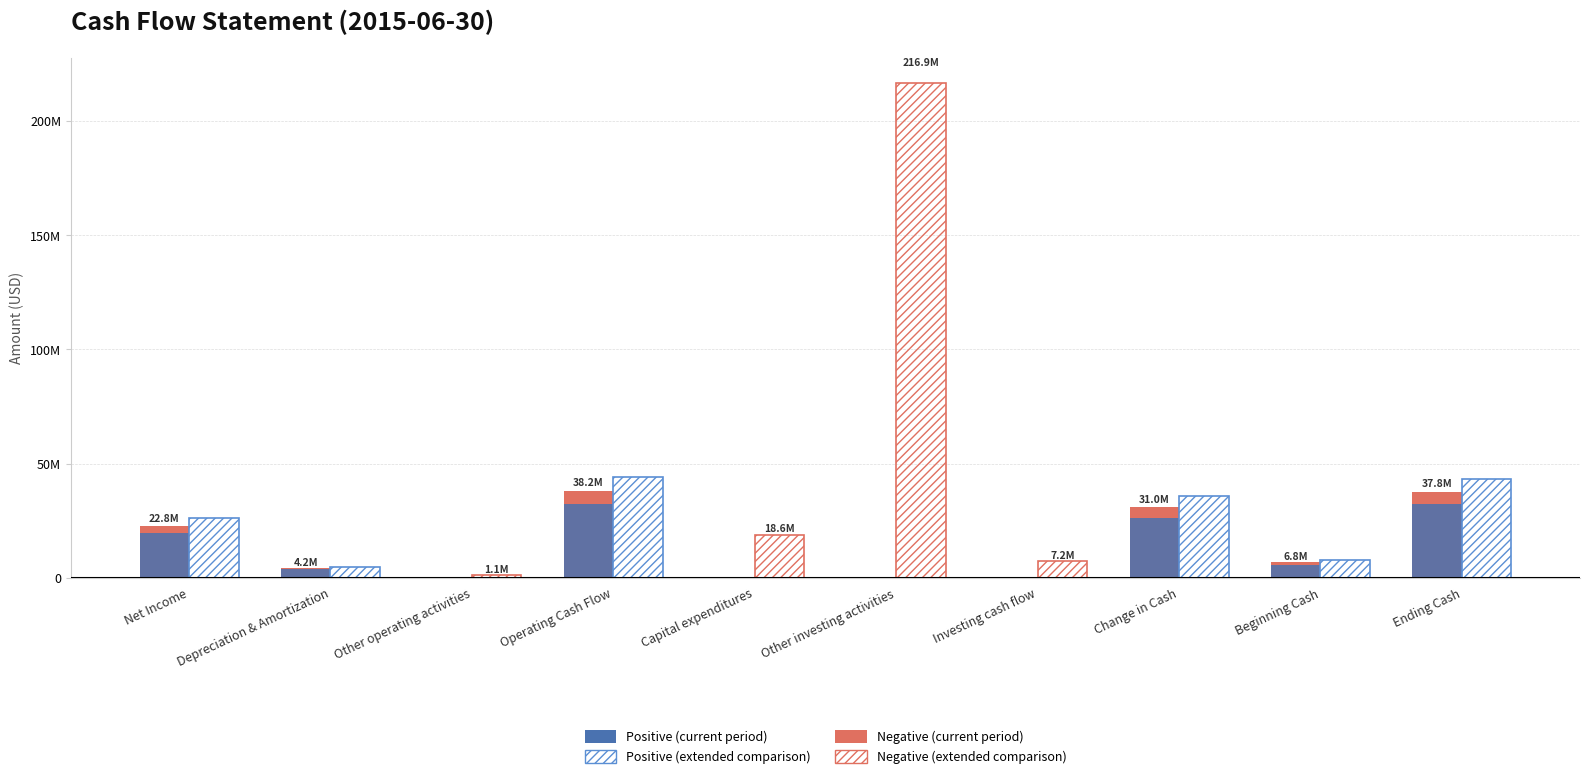

Are the bars horizontal?

No